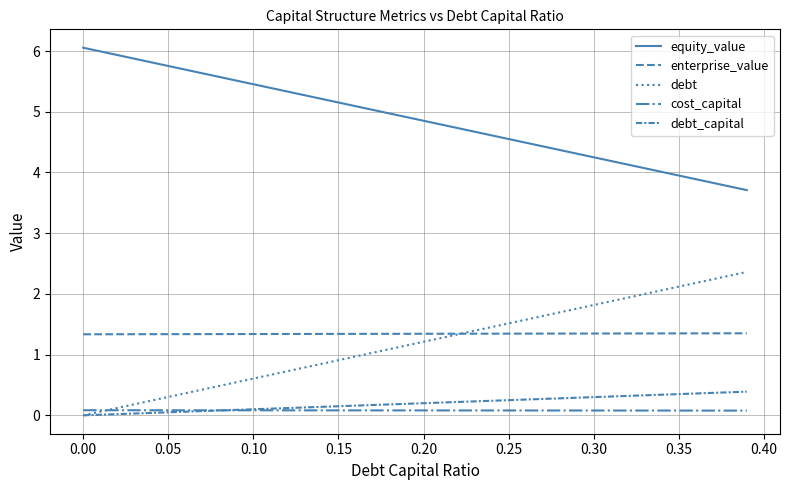

List the series in order of their peak value, highest first.

equity_value, debt, enterprise_value, debt_capital, cost_capital